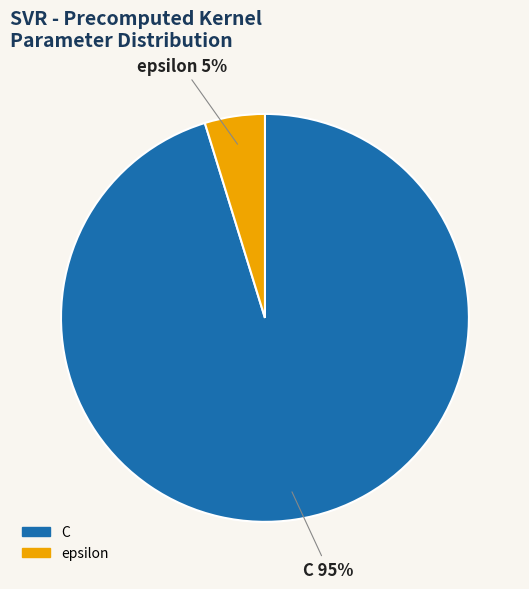

To the nearest percent, what is the combined percentage of epsilon and C?

100%